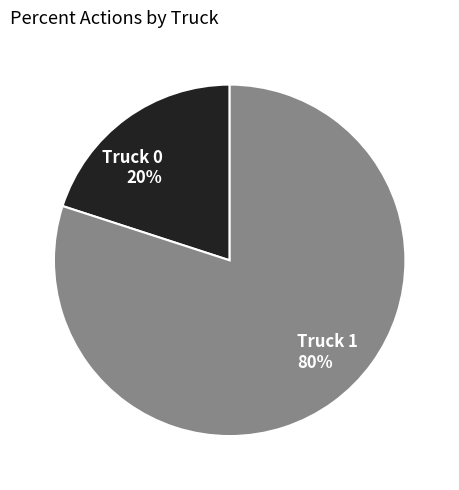

To the nearest percent, what is the difference between the largest and smallest slice percentages?

60%